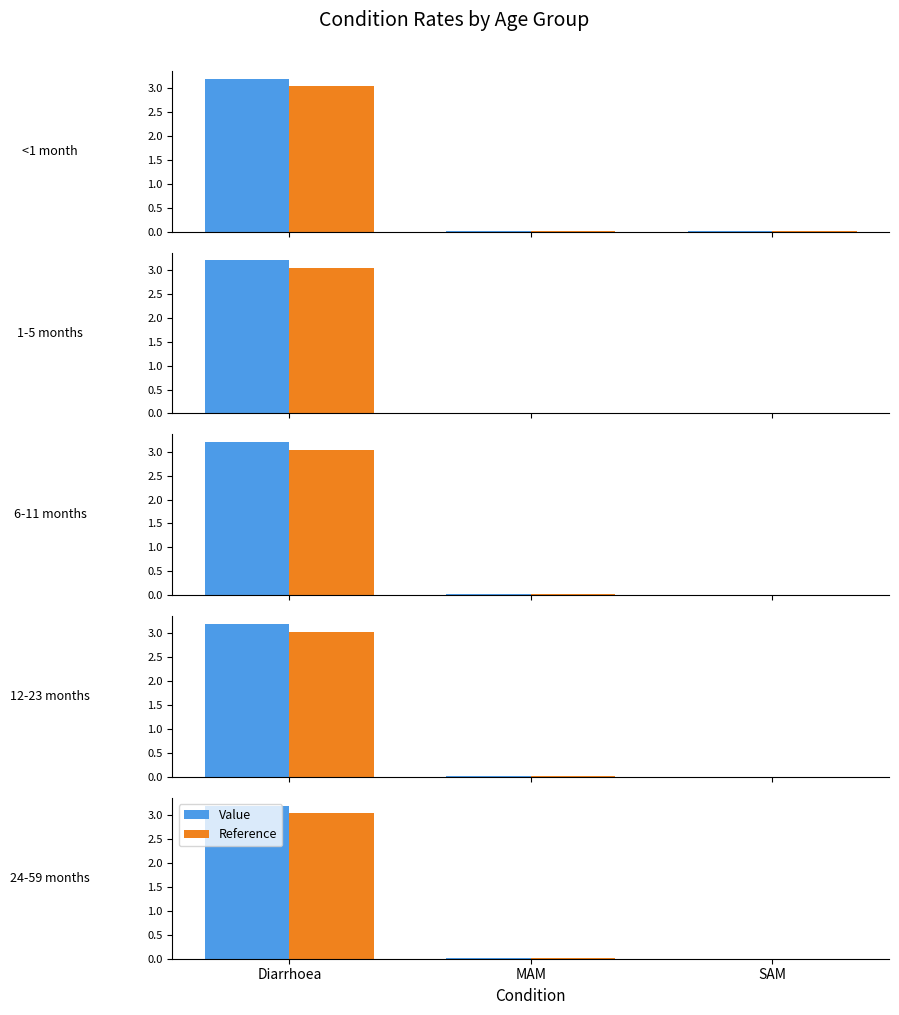

At which category does the chart reach its minimum across all series?

SAM